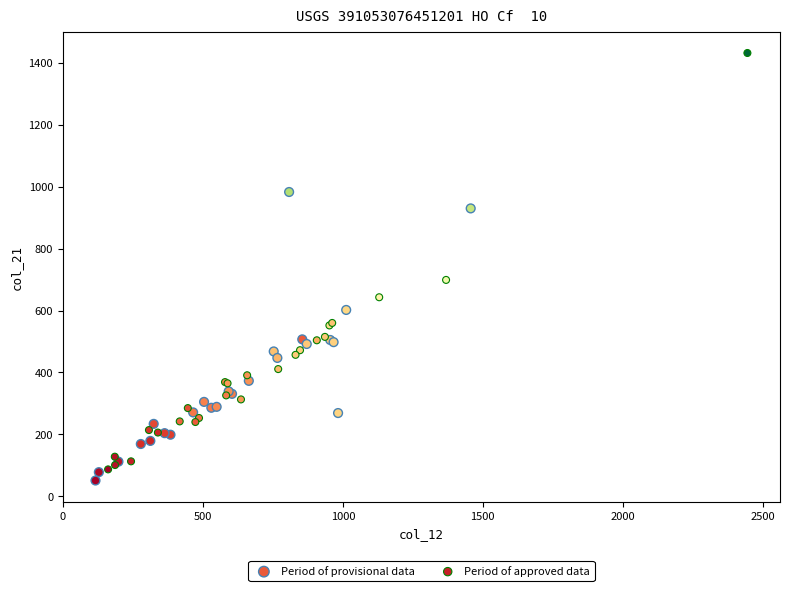

Which series contains the highest Y value?

Period of approved data